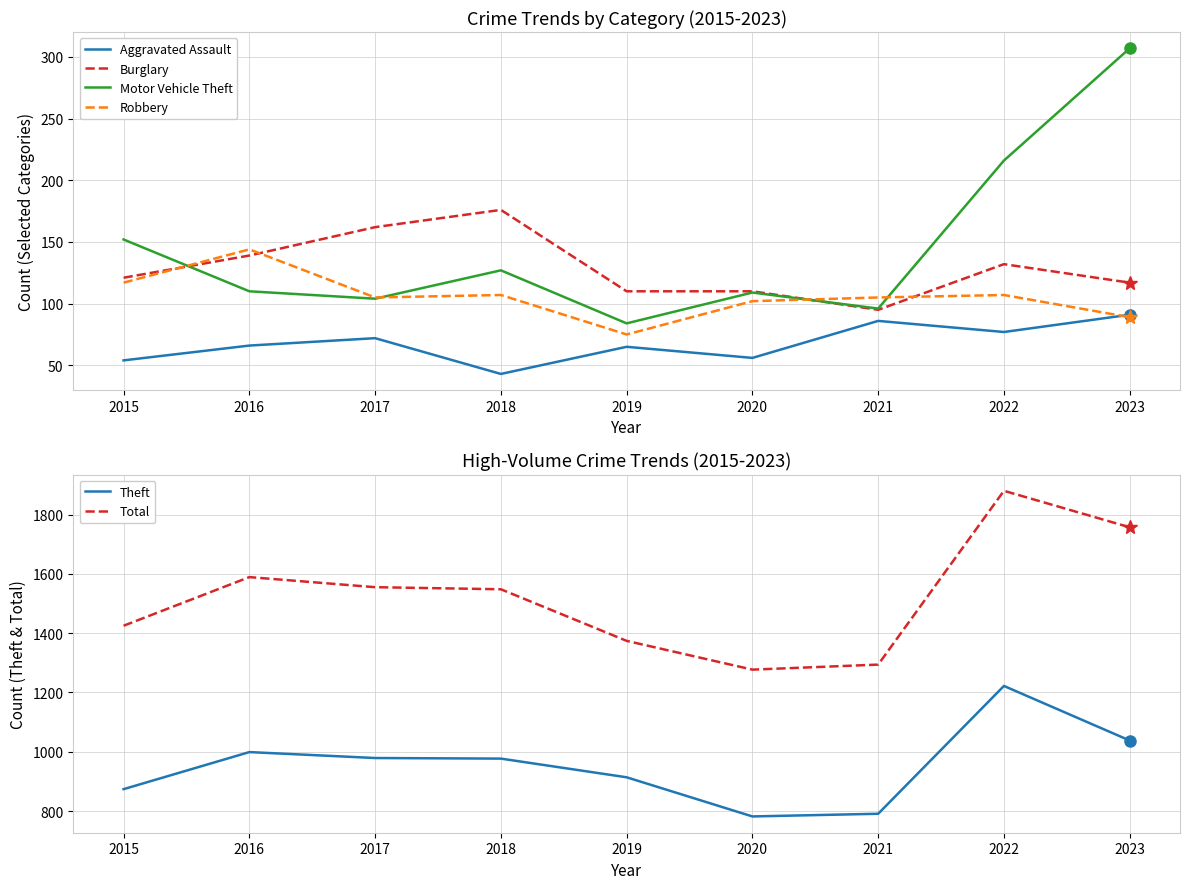

List the series in order of their peak value, lowest first.

Aggravated Assault, Robbery, Burglary, Motor Vehicle Theft, Theft, Total